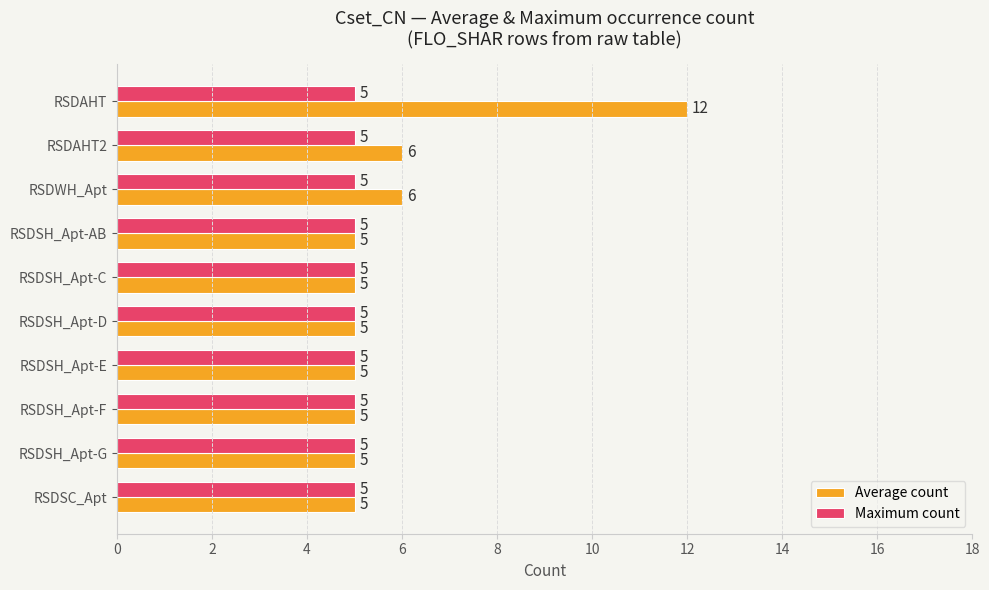

The Average count series shows 5 at RSDSH_Apt-F. True or false?

True